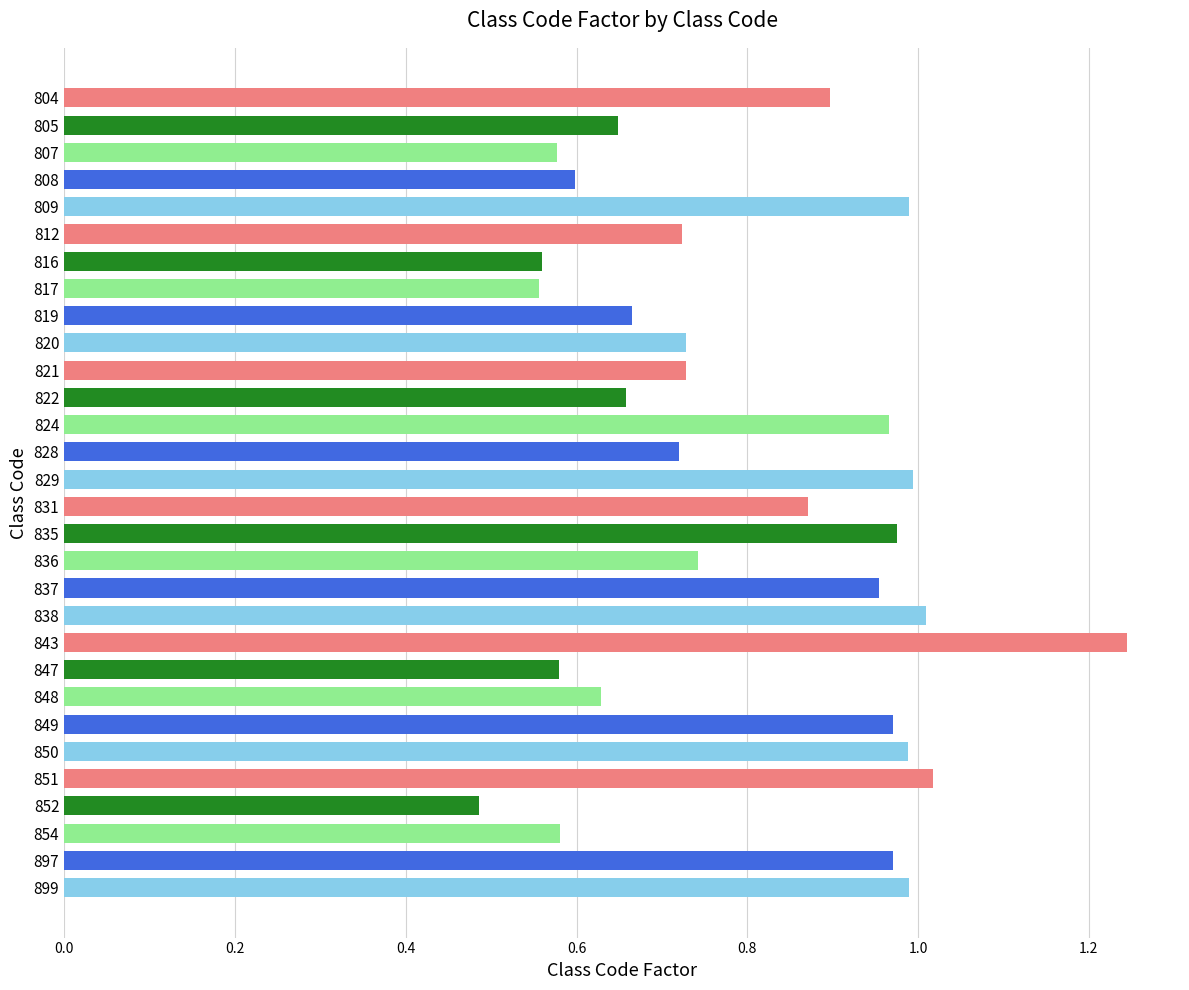

What is the sum of the values at 899 and 819?

1.7